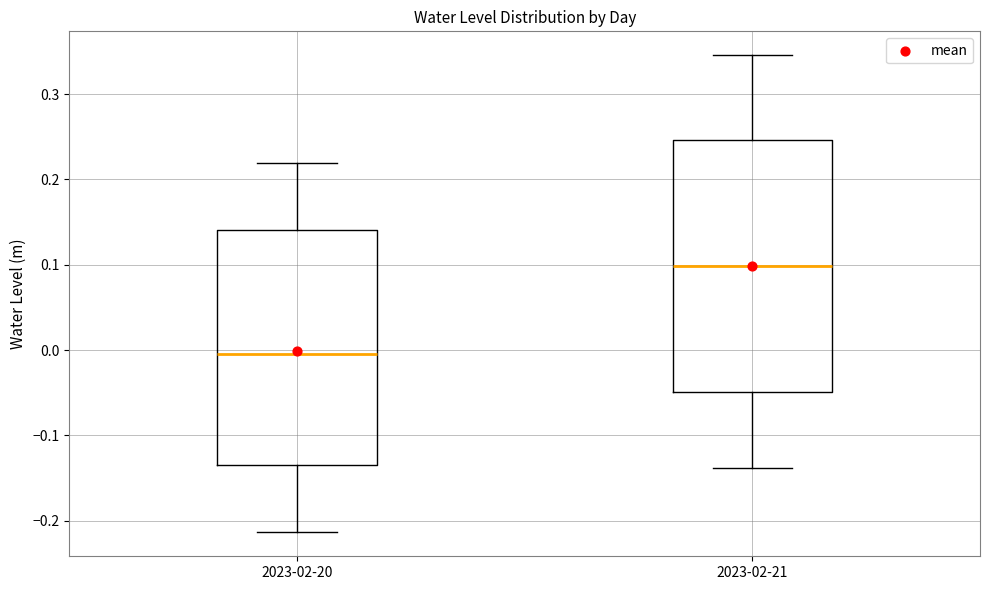

Reading left to right, read every box against the y-axis: the position of its median line, the range the box covers, and the ends of its whiskers. The values are not printed on the chart, so give them approximately, as read against the axis.

2023-02-20: median 0.00, box -0.13 to 0.14, whiskers -0.21 to 0.22
2023-02-21: median 0.10, box -0.05 to 0.25, whiskers -0.14 to 0.35